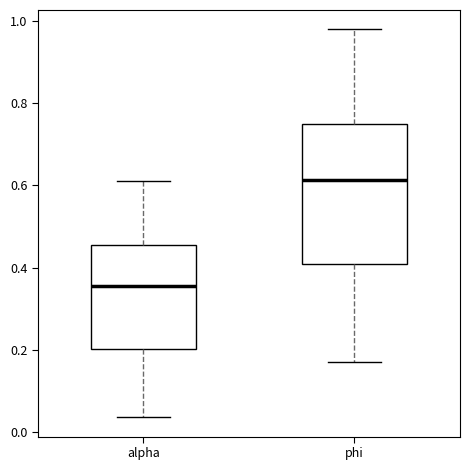

Comparing the boxes themselves (not the whiskers), which one is the tallest?

phi